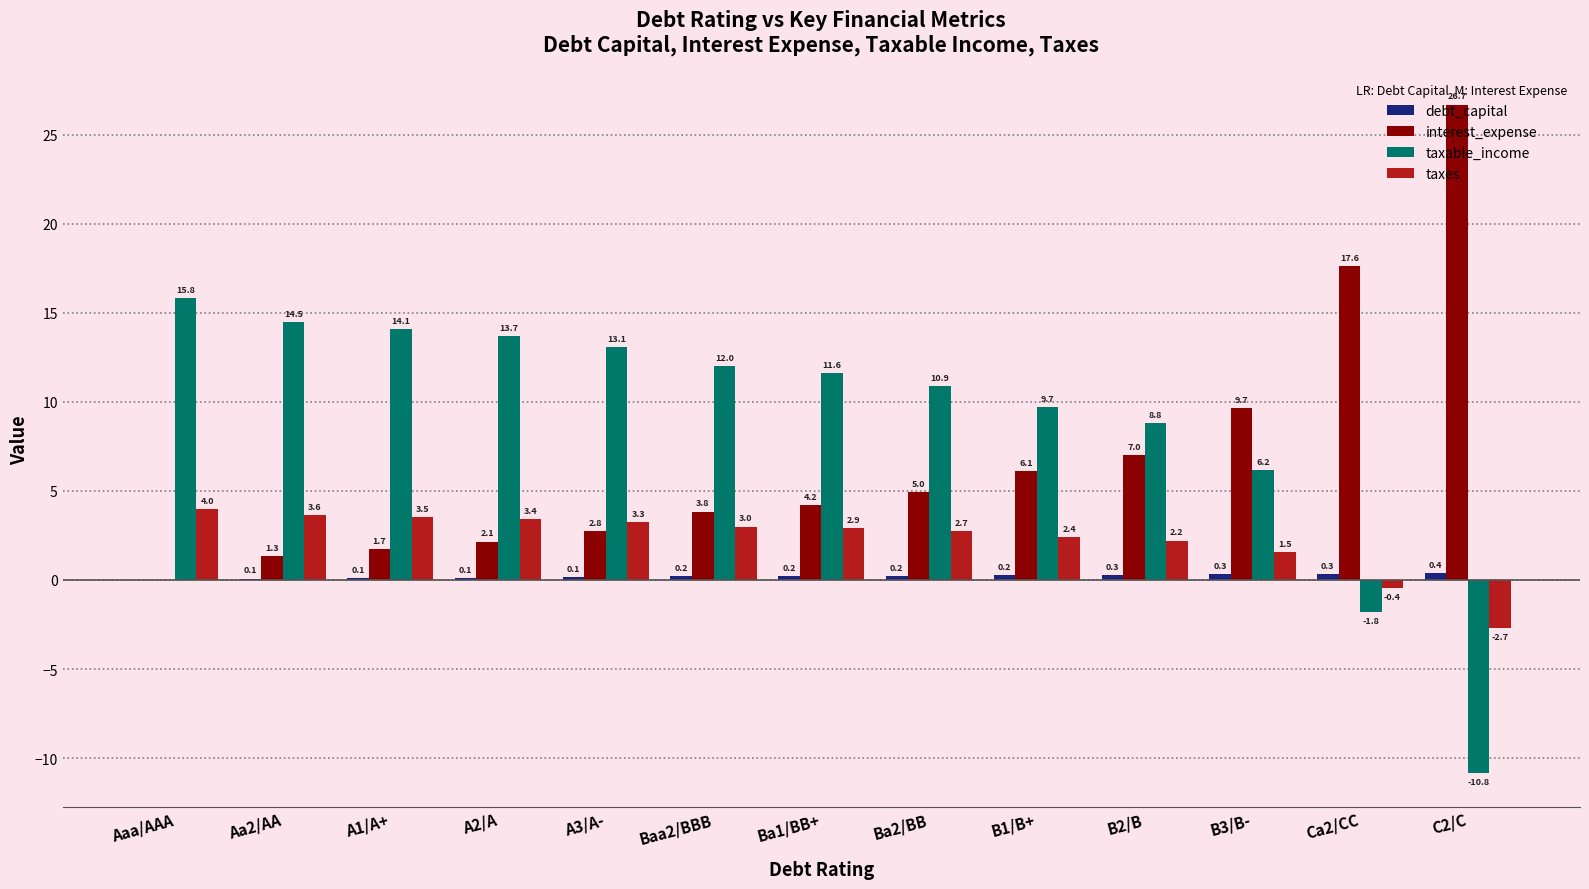

Where is taxes nearest to the value 0?

Ca2/CC